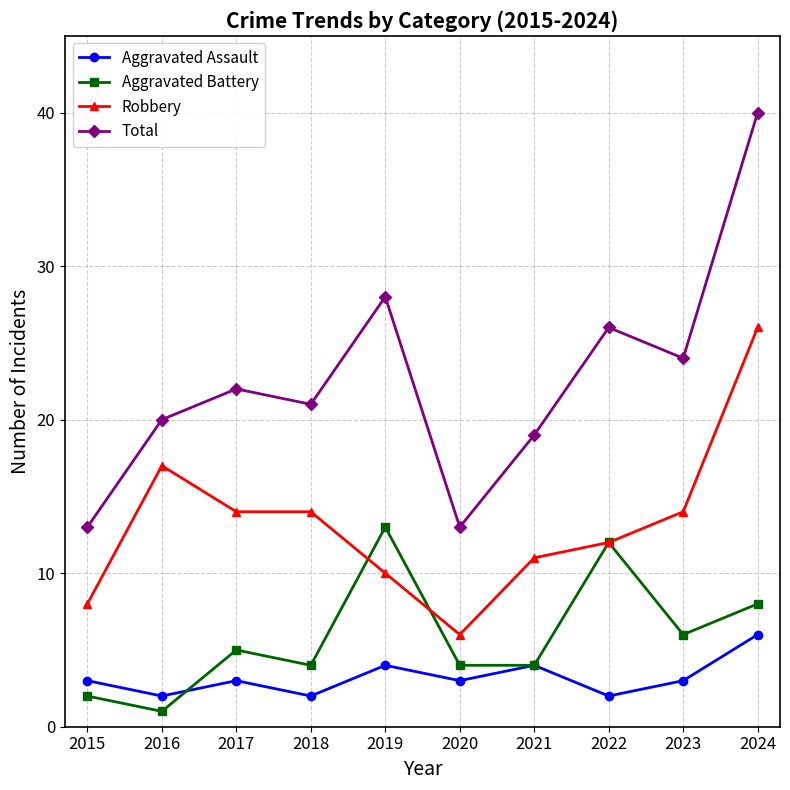

Where is the first local minimum for Aggravated Battery?

2016